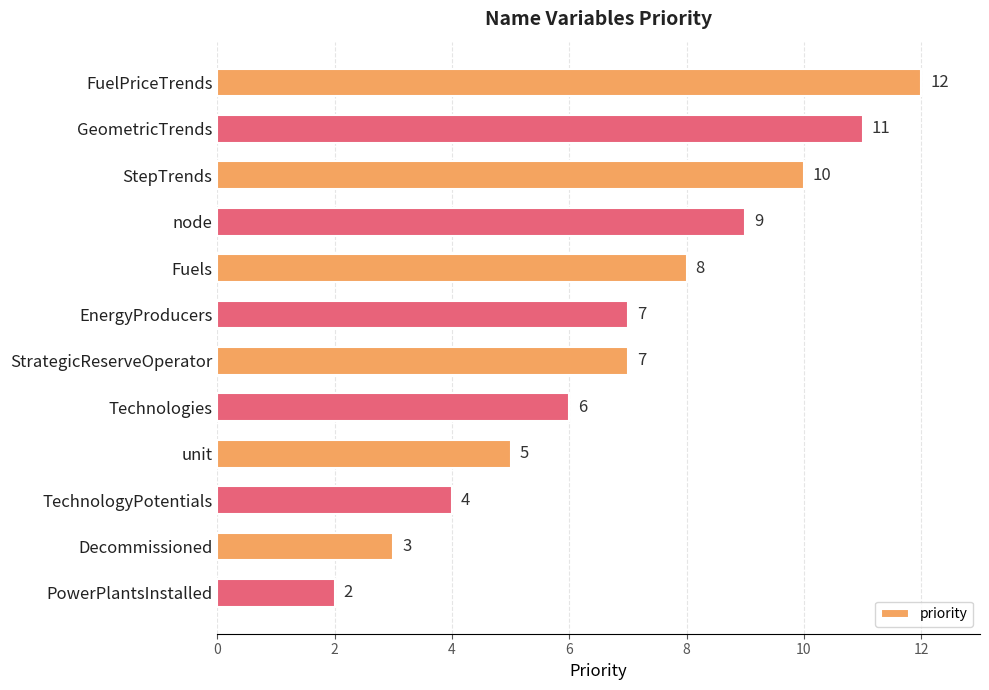

Is it true that the value at unit is 5?

True